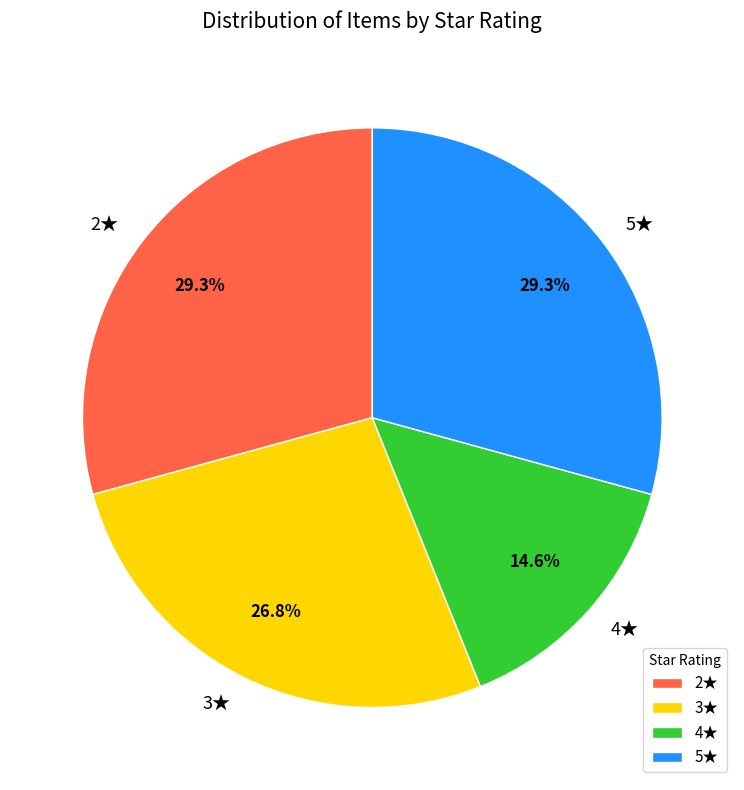

Which has a higher value, 2★ or 4★?

2★